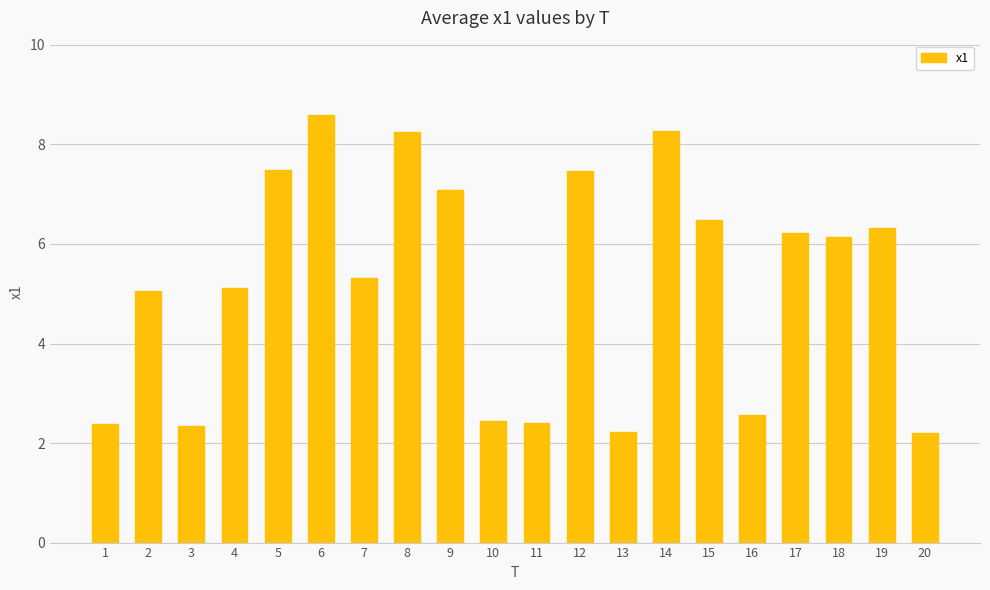

Is it true that the value at 17 is 8.5?

False